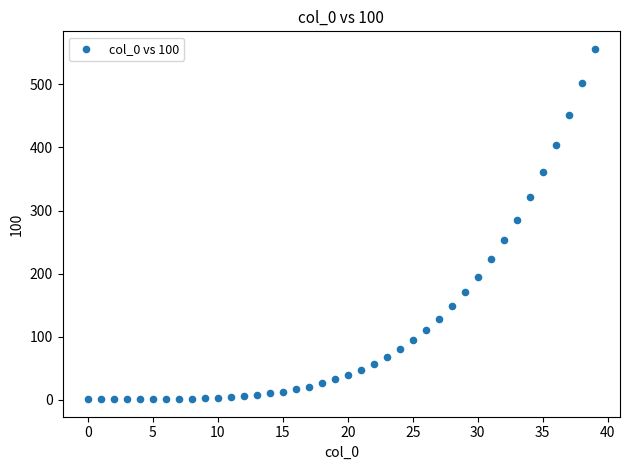

What Y value in the scatter plot is closest to 278?

285.6